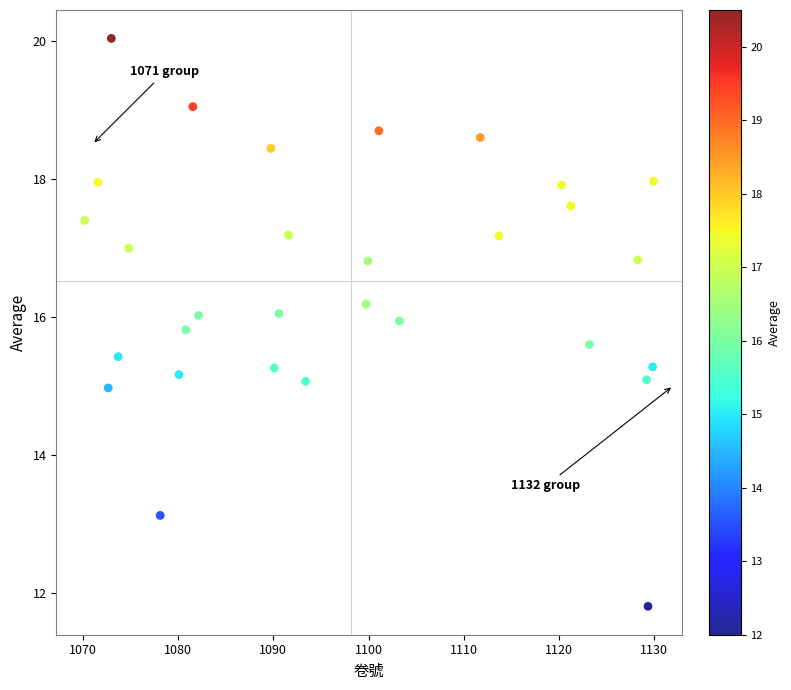

What is the range of Y values (max minus min)?

8.2